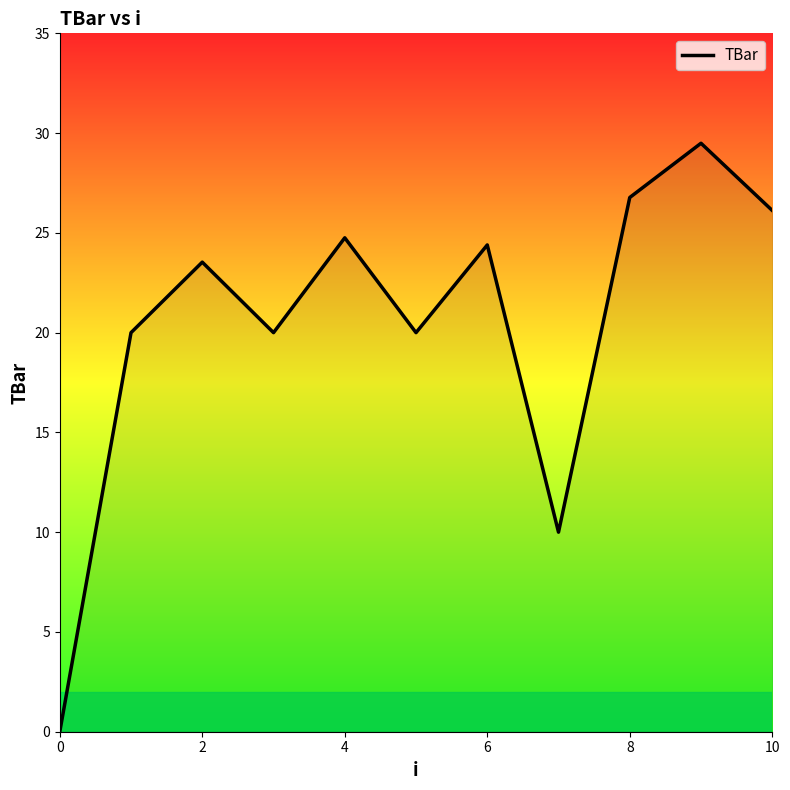

What is the maximum value shown in the chart?

29.5